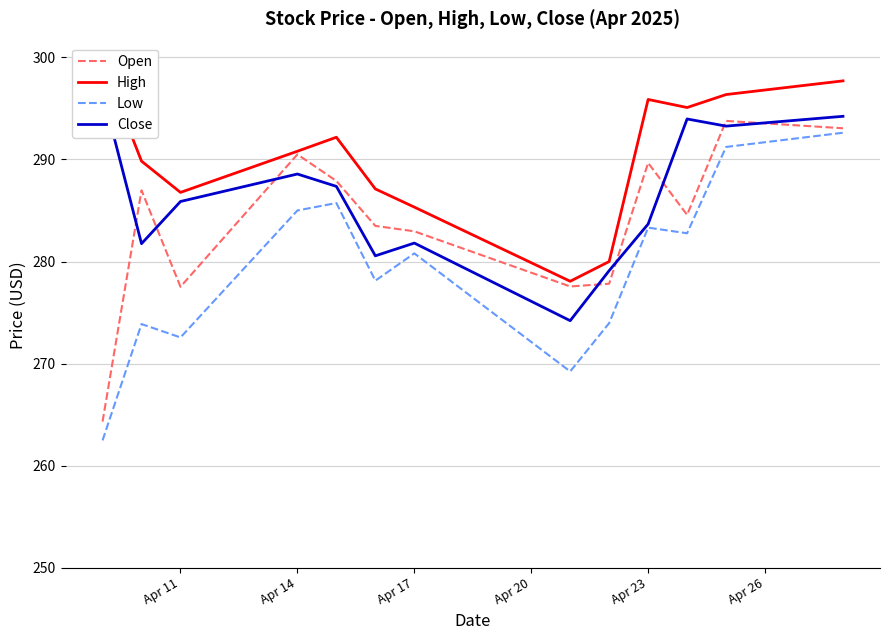

Read the Open value at Apr 14.

290.5